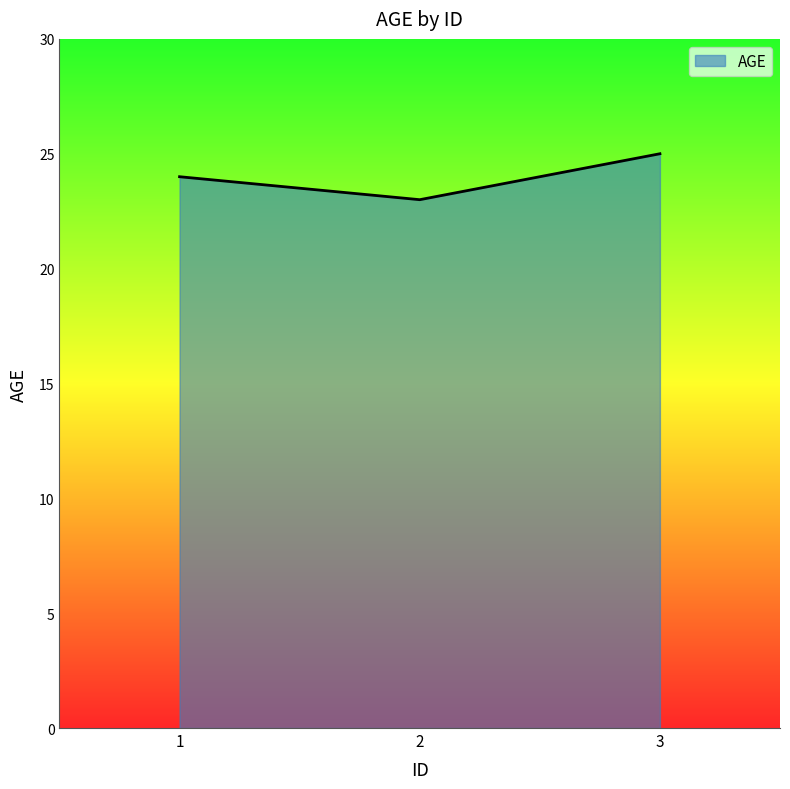

Reading left to right, transcribe all the data shown in this chart.

1=24	2=23	3=25